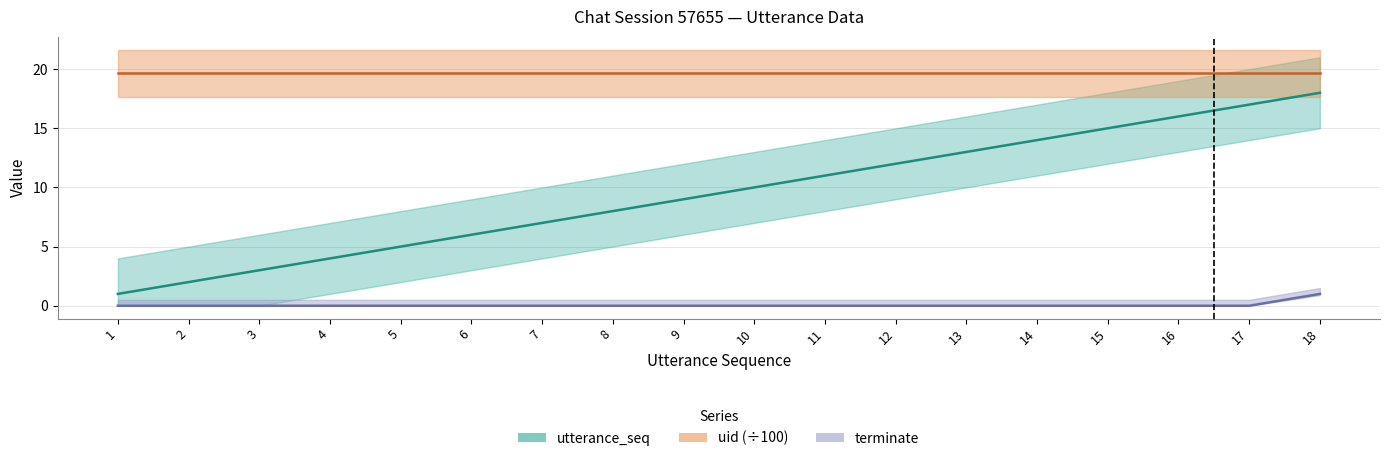

Reading right to left, extract all data points from this chart.

utterance_seq: 18=18.0	17=17.0	16=16.0	15=15.0	14=14.0	13=13.0	12=12.0	11=11.0	10=10.0	9=9.0	8=8.0	7=7.0	6=6.0	5=5.0	4=4.0	3=3.0	2=2.0	1=1.0
uid (÷100): 18=19.6	17=19.6	16=19.6	15=19.6	14=19.6	13=19.6	12=19.6	11=19.6	10=19.6	9=19.6	8=19.6	7=19.6	6=19.6	5=19.6	4=19.6	3=19.6	2=19.6	1=19.6
terminate: 18=1.0	17=0.0	16=0.0	15=0.0	14=0.0	13=0.0	12=0.0	11=0.0	10=0.0	9=0.0	8=0.0	7=0.0	6=0.0	5=0.0	4=0.0	3=0.0	2=0.0	1=0.0